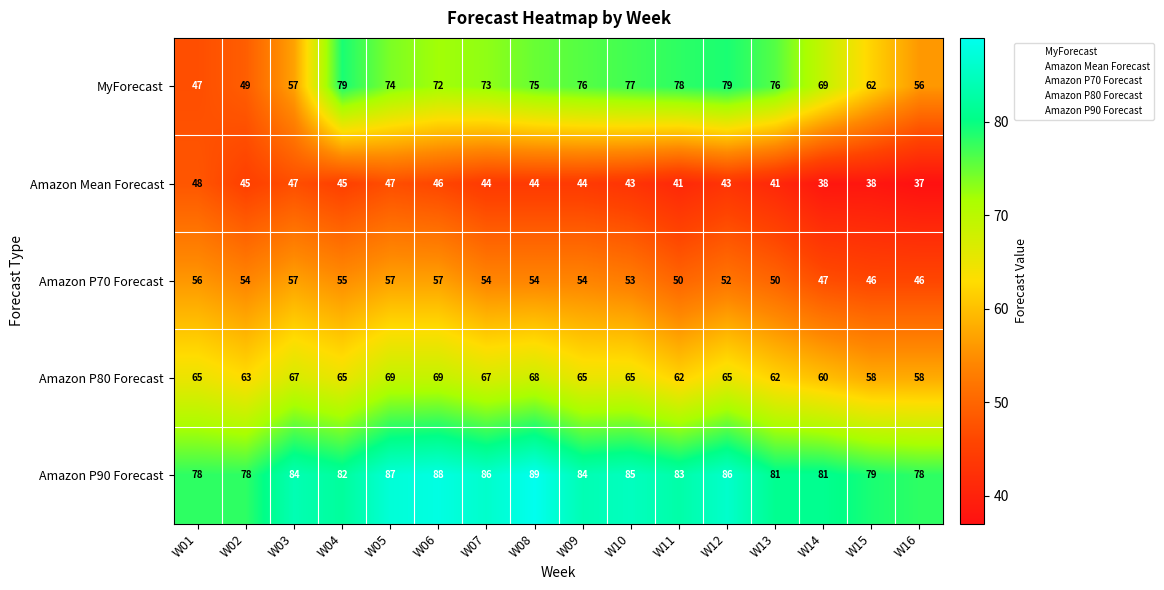

Where is Amazon P90 Forecast nearest to the value 83?

W11